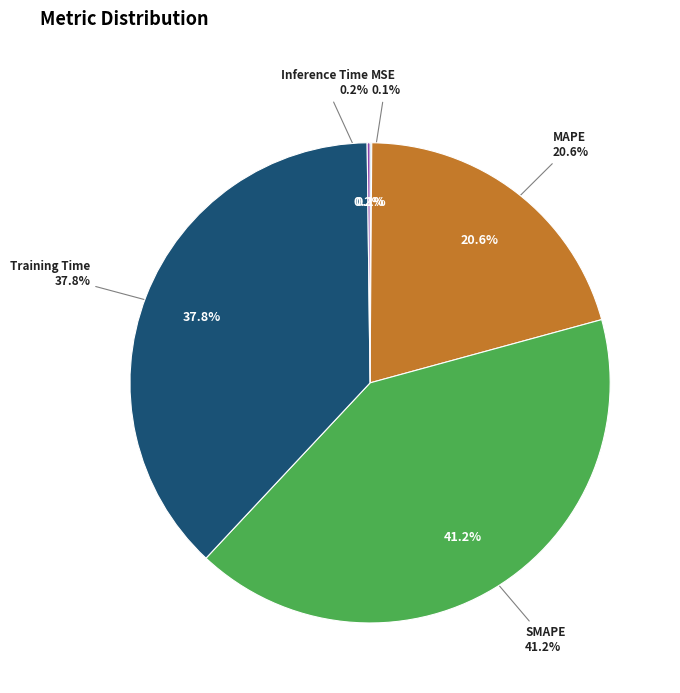

How many segments does this pie chart have?

5